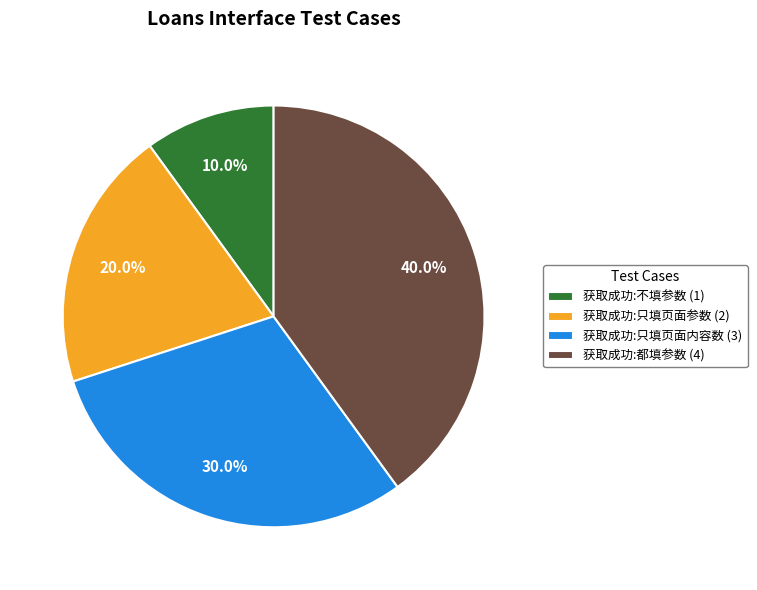

Combined, do 获取成功:只填页面参数 (2) and 获取成功:不填参数 (1) account for over 50%?

No